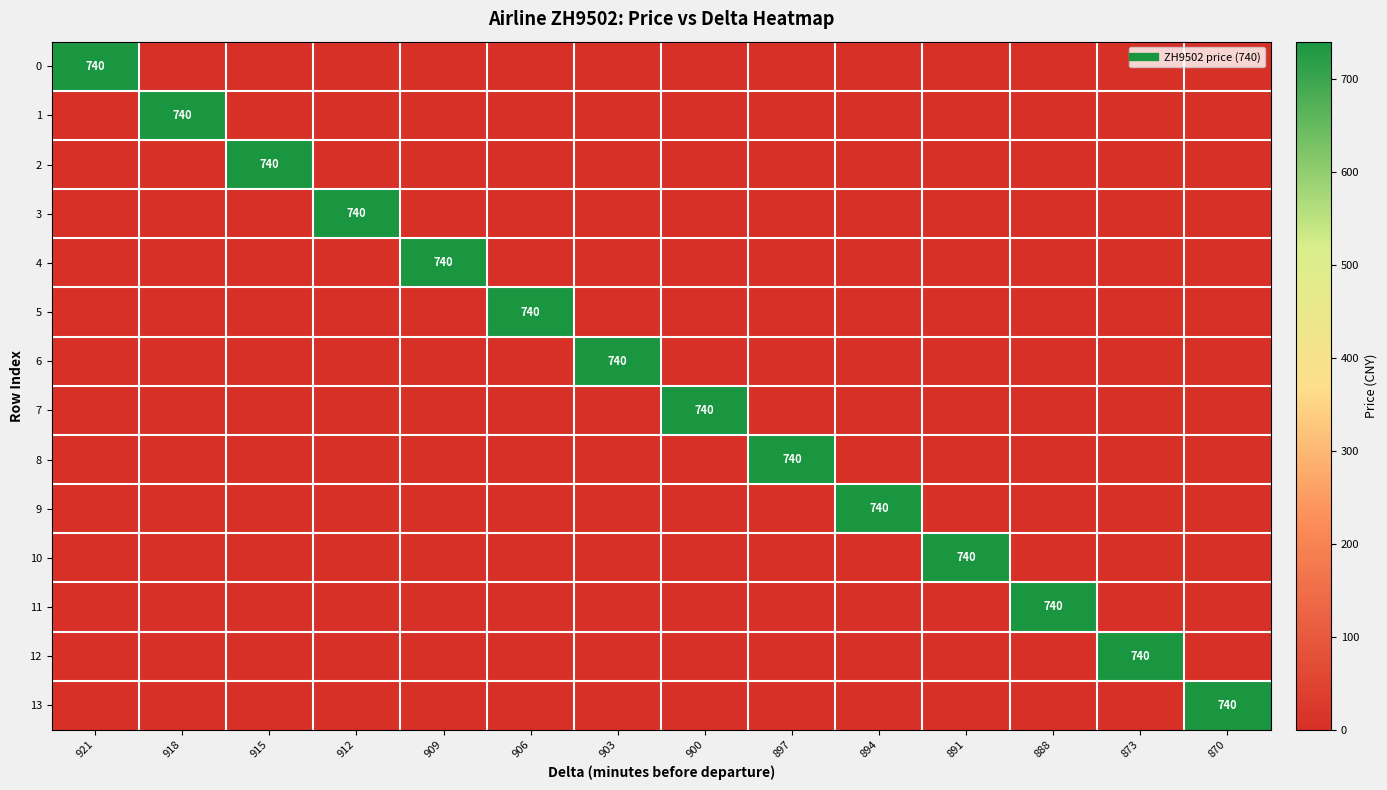

Rank the series by their maximum value, from highest to lowest.

0, 1, 2, 3, 4, 5, 6, 7, 8, 9, 10, 11, 12, 13